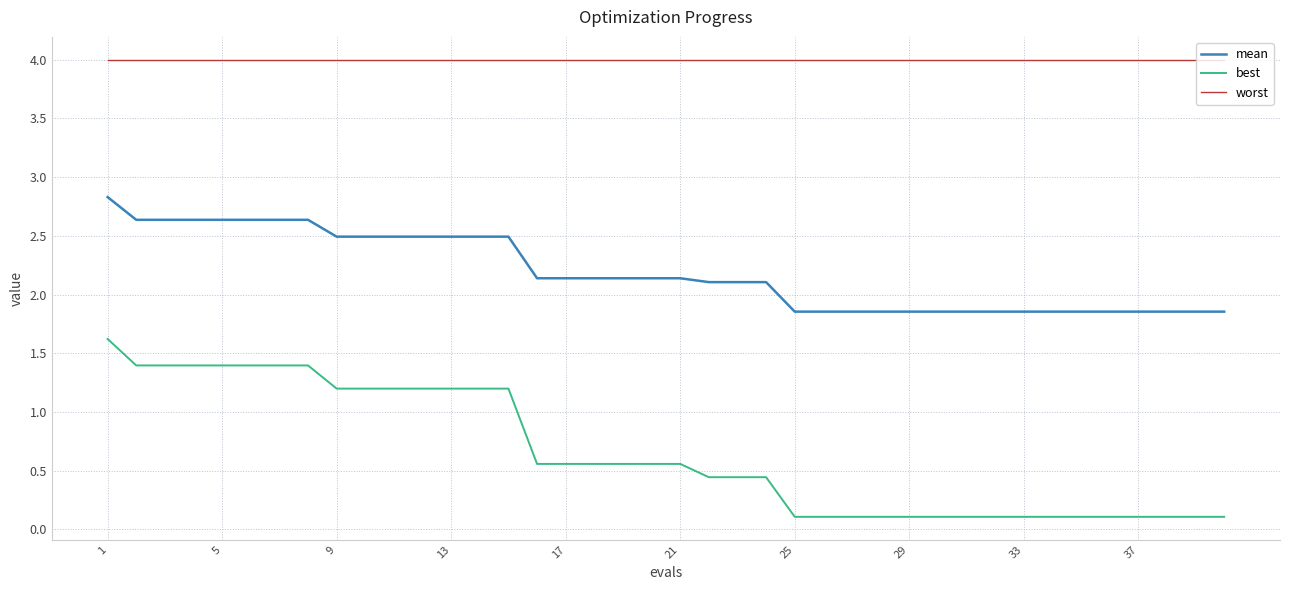

Count the number of data series in this chart.

3